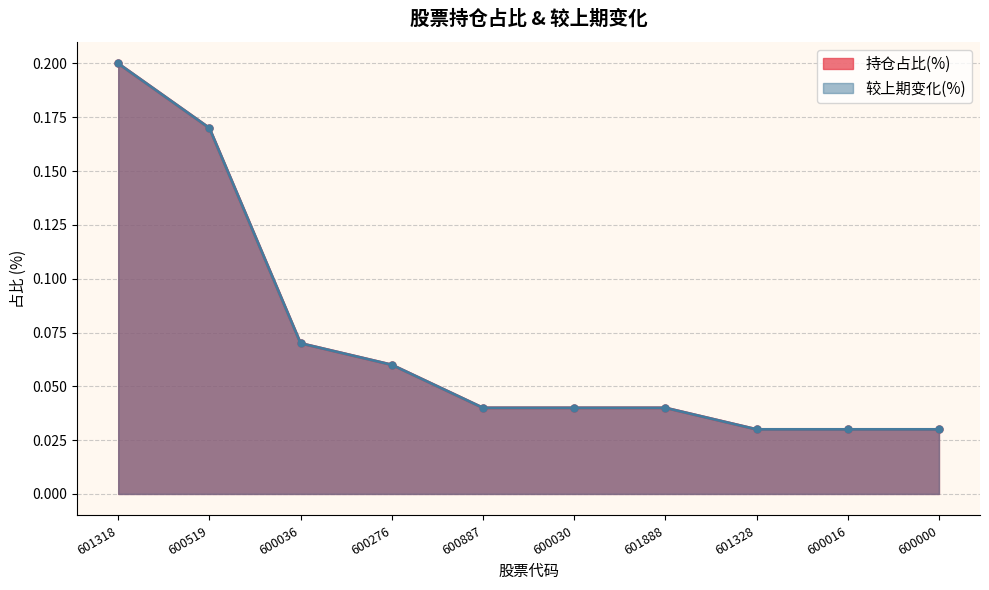

The 较上期变化(%) series shows 0.0 at 600276. True or false?

False